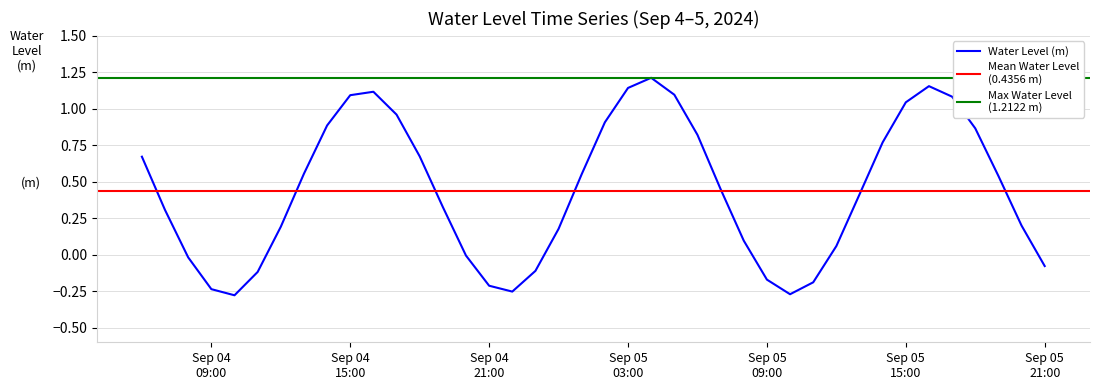

Where is the data nearest to the value 0?

2024-09-04 20:00